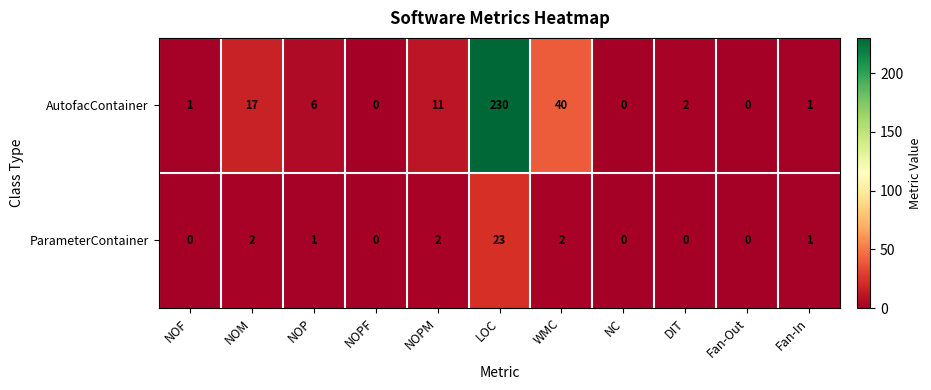

What is the difference between the AutofacContainer values at Fan-Out and NOP?

6